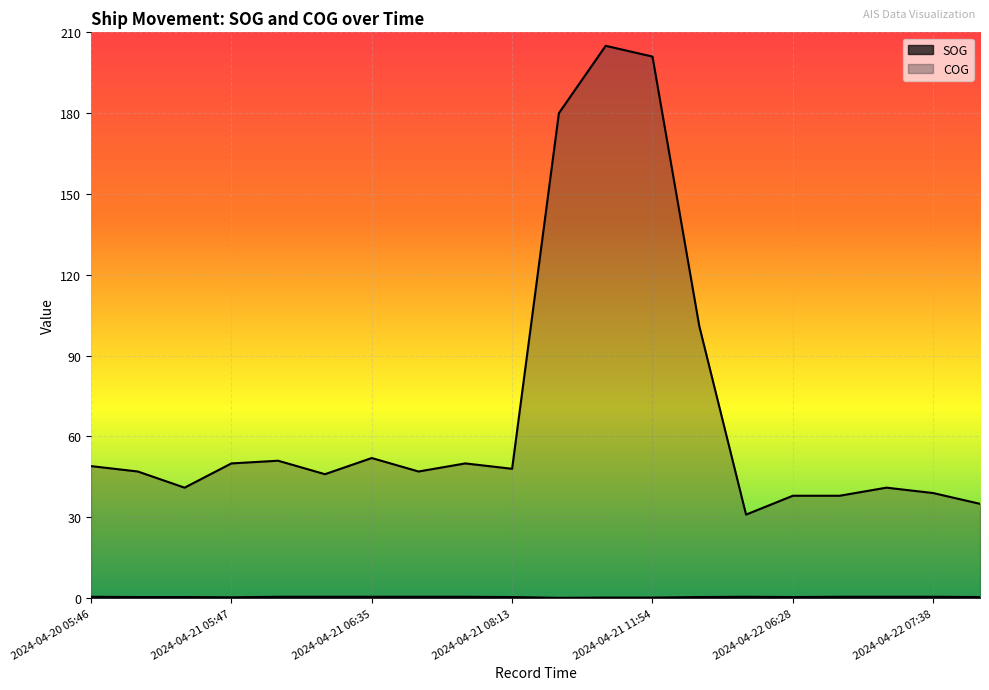

Does the chart display data point markers on the line(s)?

No